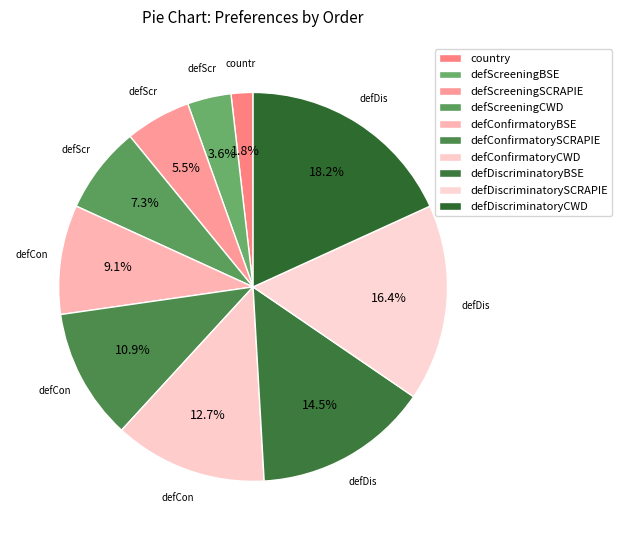

Do defConfirmatoryBSE and defScreeningSCRAPIE together represent more than half of the pie?

No